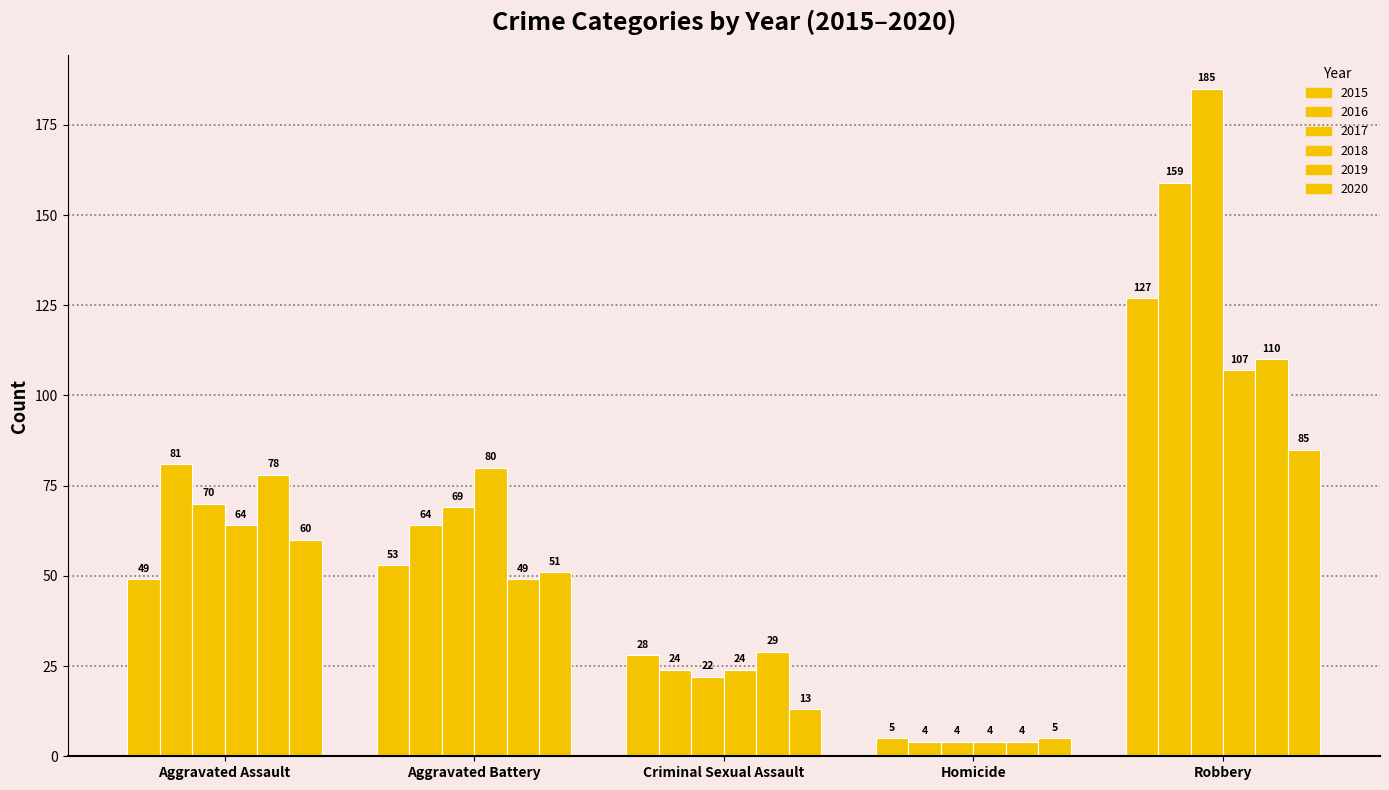

The value of 2017 at Criminal Sexual Assault is 22. True or false?

True